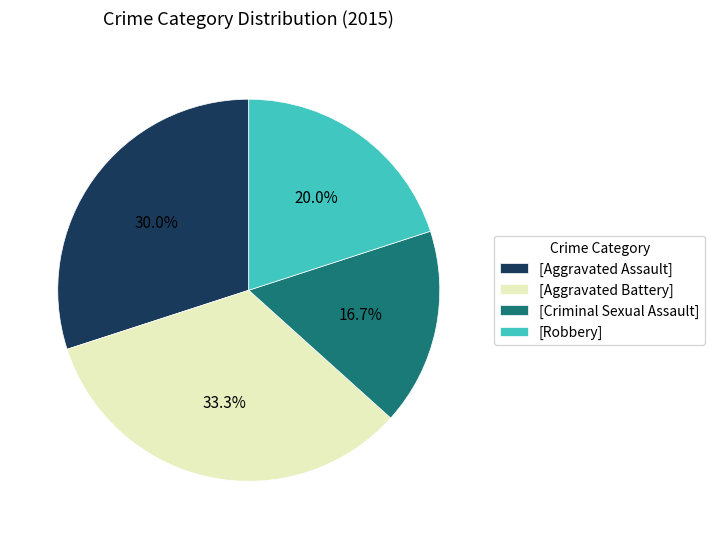

Is there a majority slice in this chart?

No